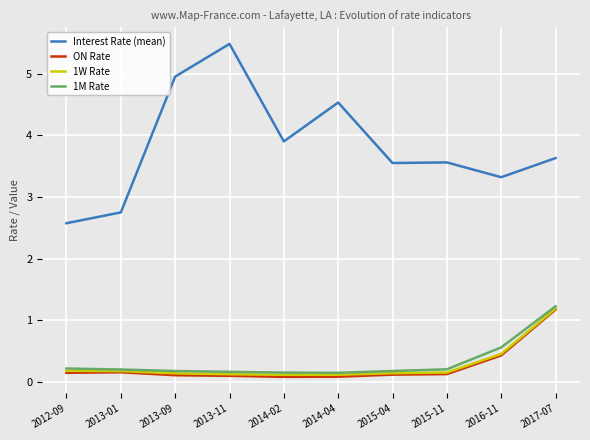

Which series has the widest spread of values?

Interest Rate (mean)